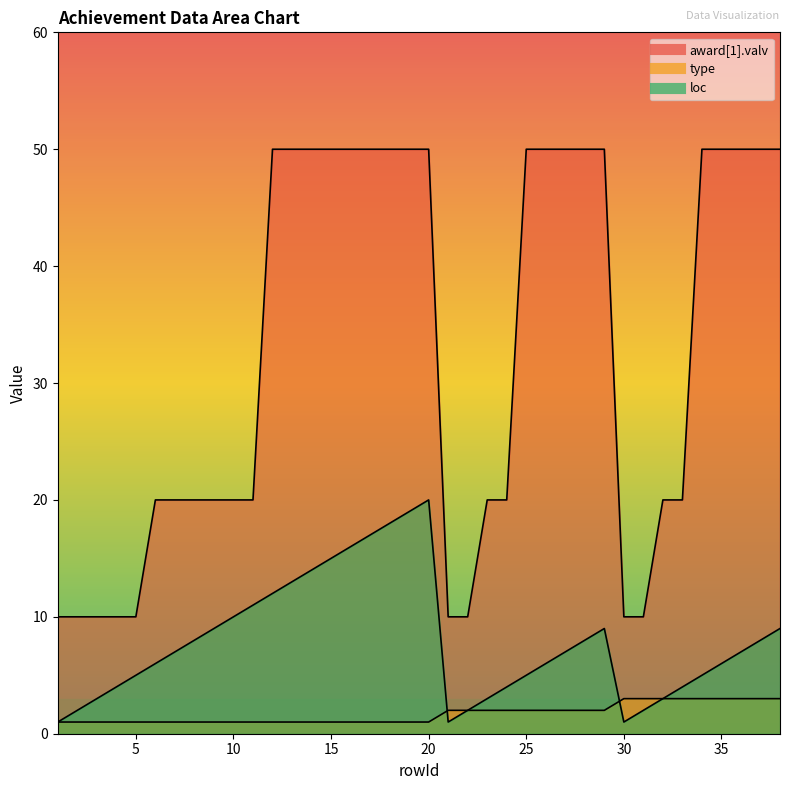

True or false: type has more than 1 interior local peaks.

False